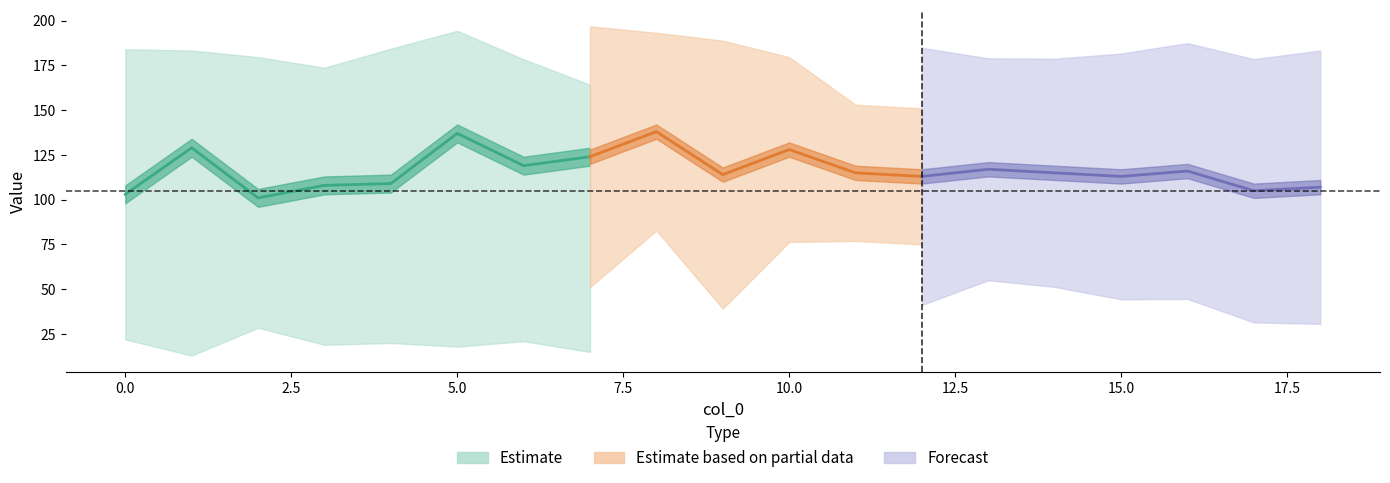

The value of col_3 at 8 is 112. True or false?

False